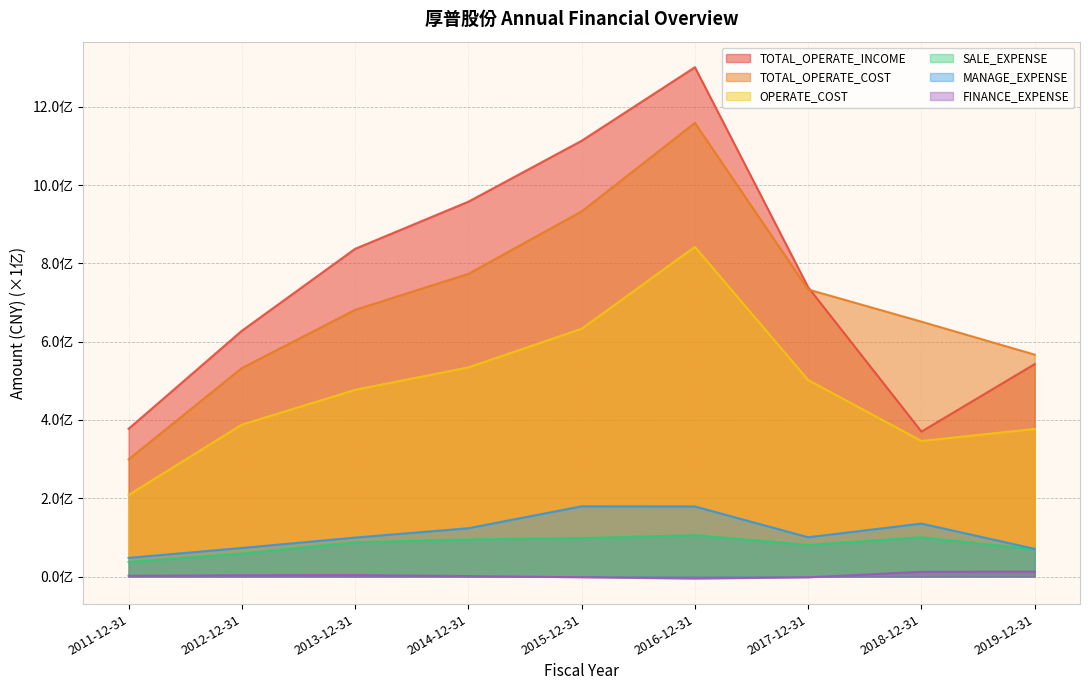

At which label does TOTAL_OPERATE_INCOME first exceed 738925332?

2013-12-31